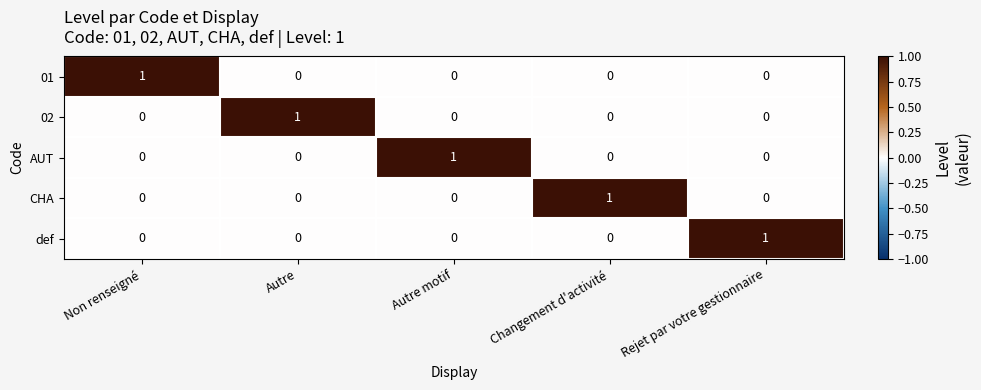

Reading right to left, what are all the values shown in this chart?

01: 0	0	0	0	1
02: 0	0	0	1	0
AUT: 0	0	1	0	0
CHA: 0	1	0	0	0
def: 1	0	0	0	0